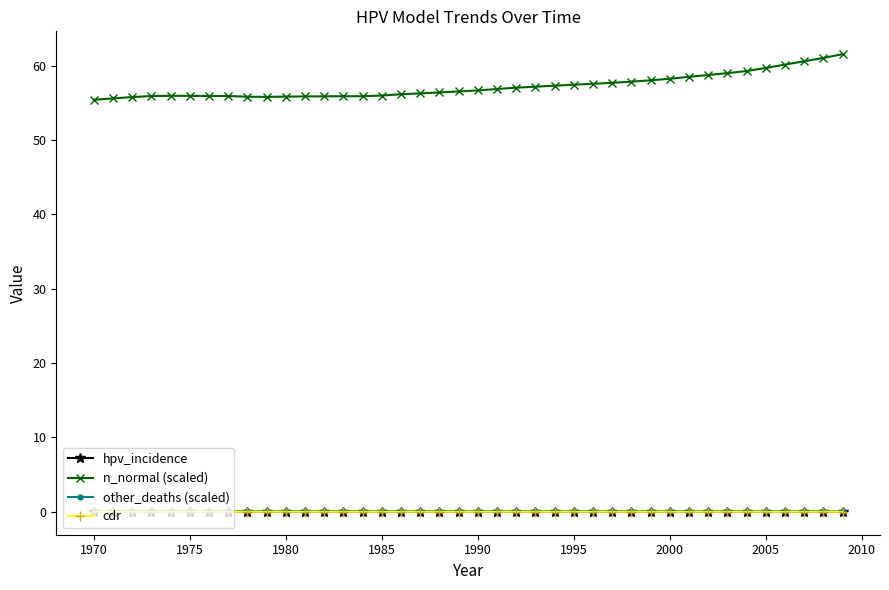

True or false: hpv_incidence has more than 0 interior local peaks.

True